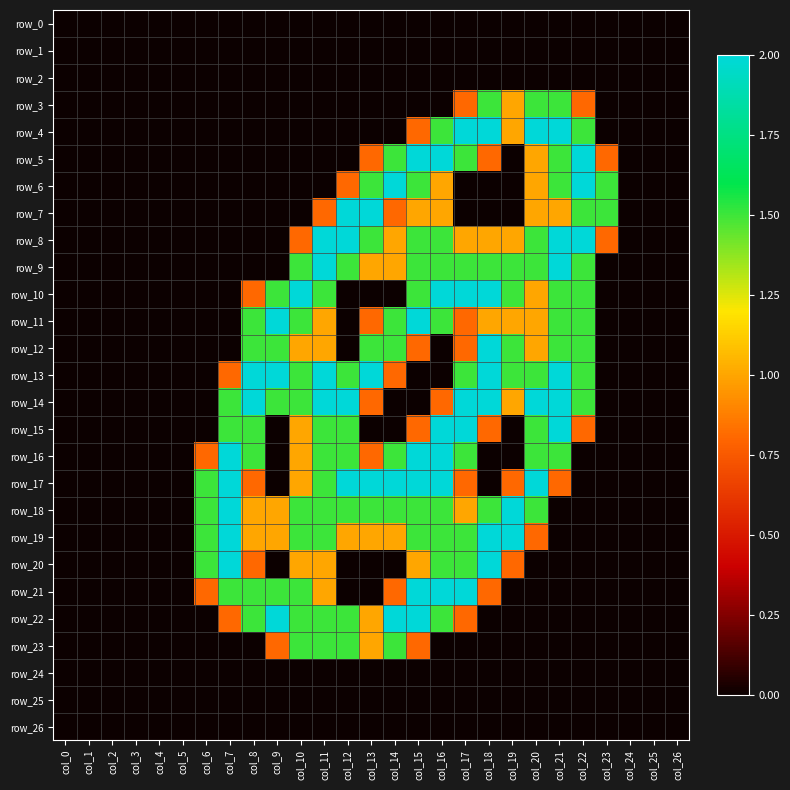

What is the sum of all row_20 values?

13.1